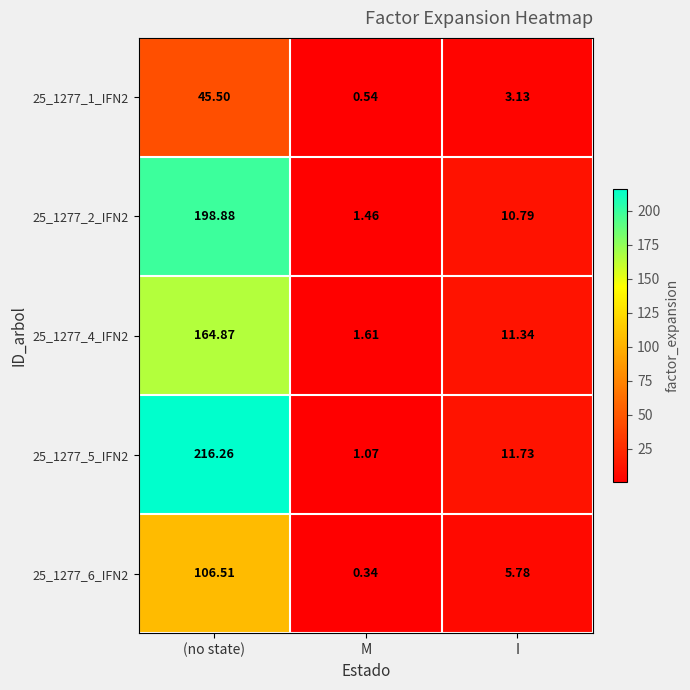

How many distinct data groups are displayed?

5